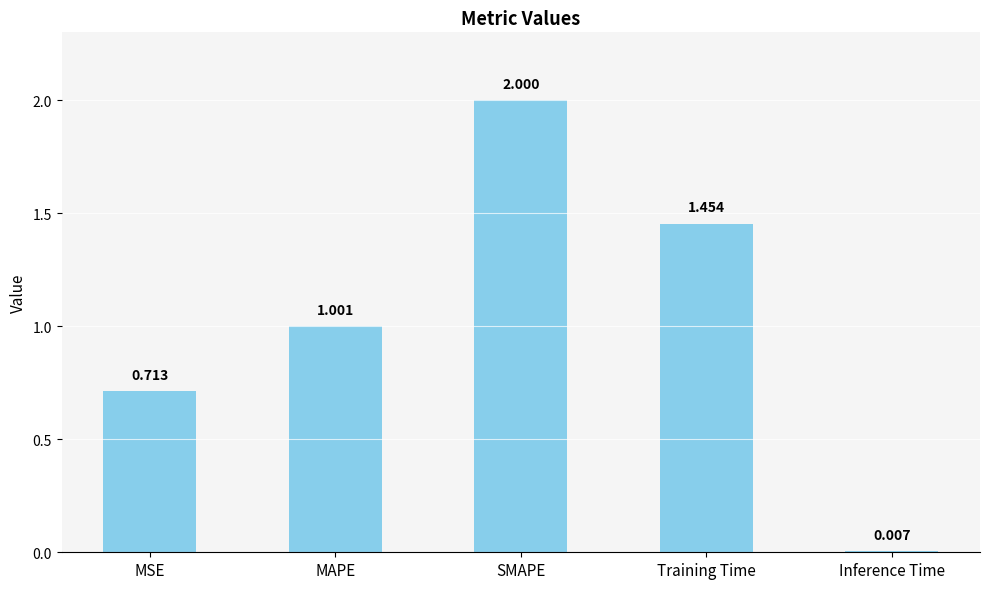

What is the value of the 2nd bar from the left?

1.0